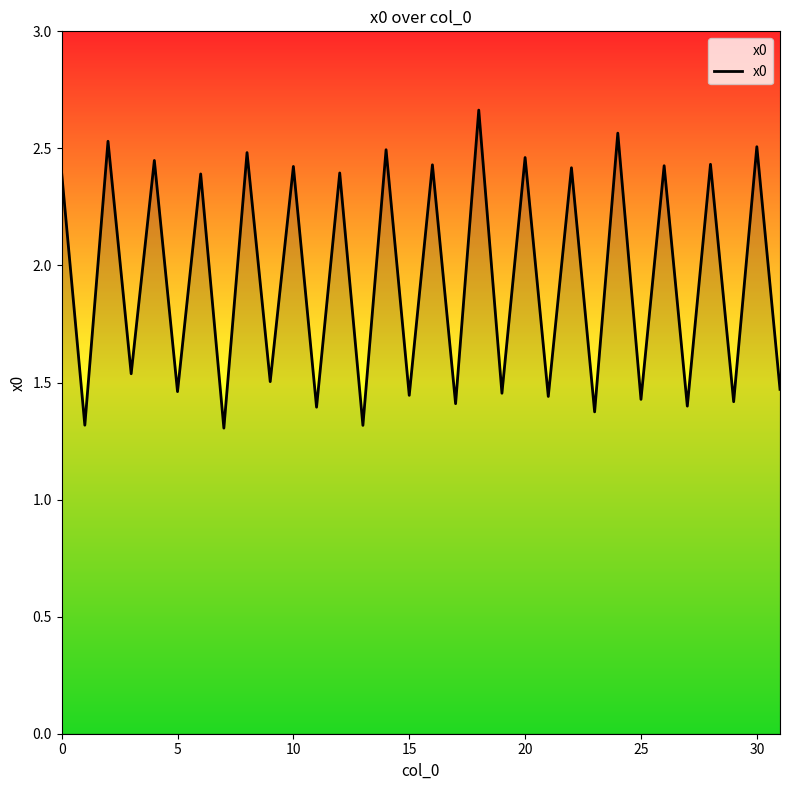

What is the minimum value shown in the chart?

1.3